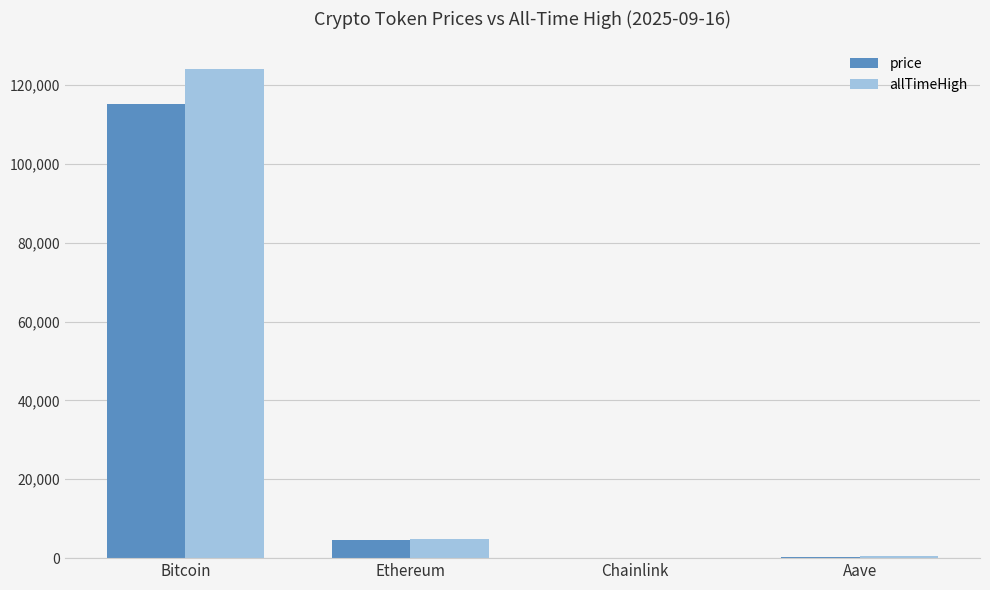

What is the approximate value of allTimeHigh at Ethereum?

4946.1